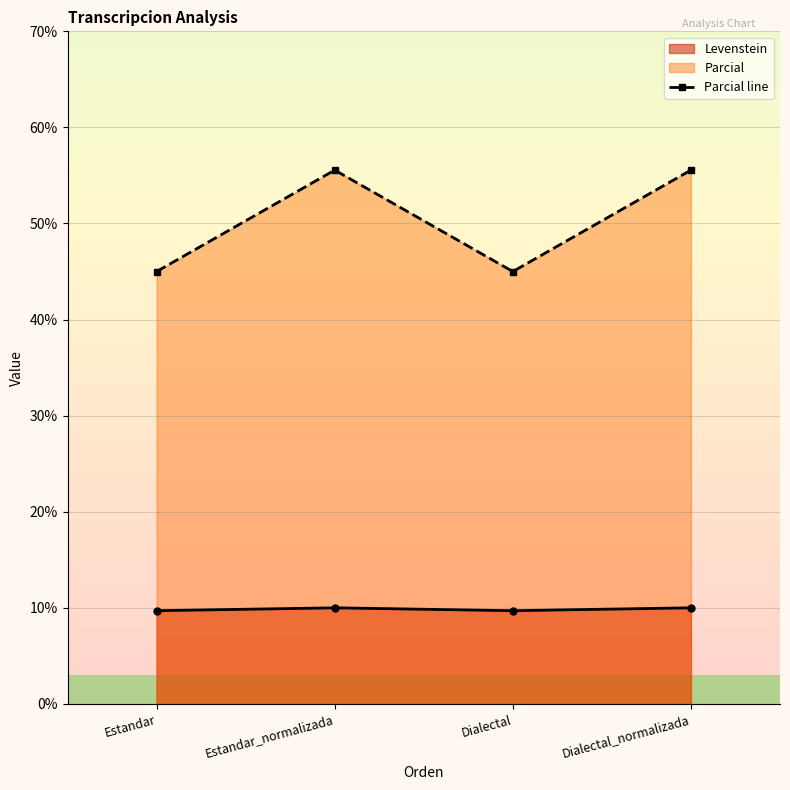

Where is the data nearest to the value 50?

Estandar